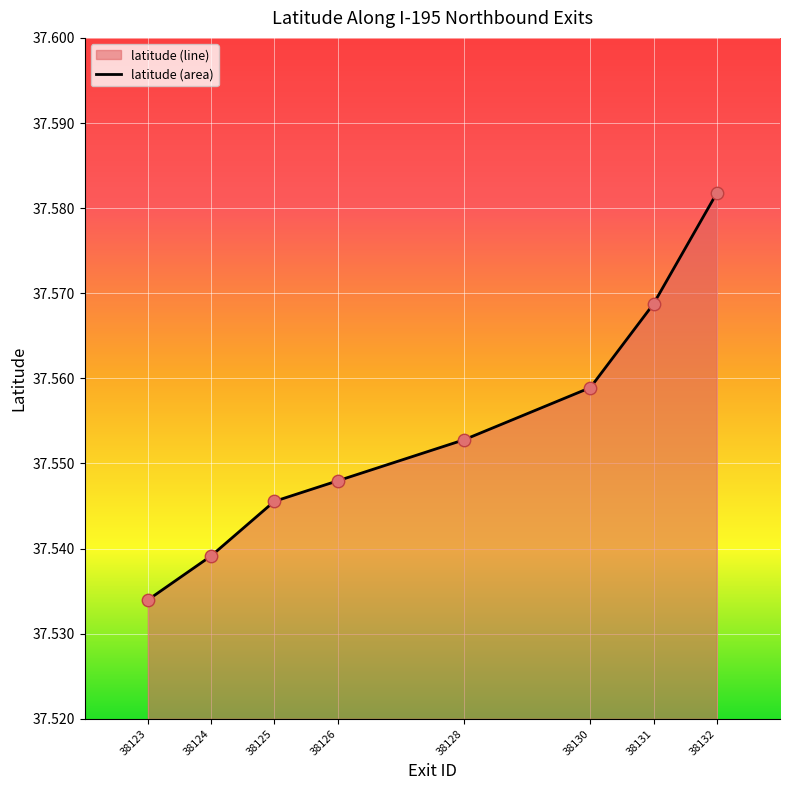

Approximately how many times larger is the value at 38128 compared to 38132?

1.0